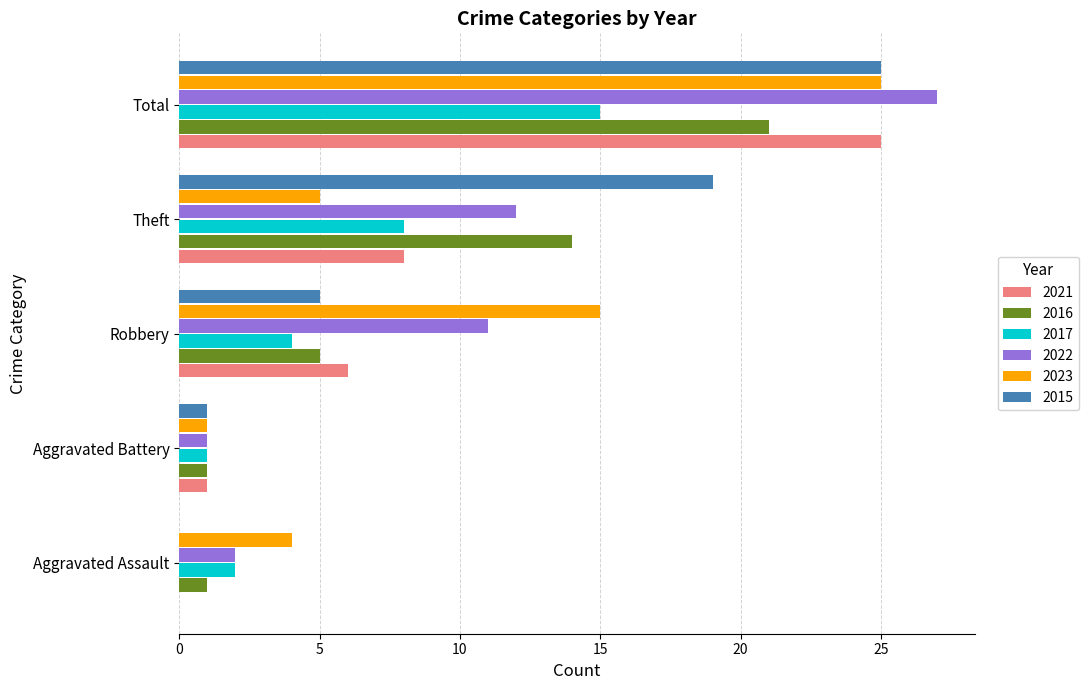

The value of 2016 at Aggravated Assault is 1. True or false?

True